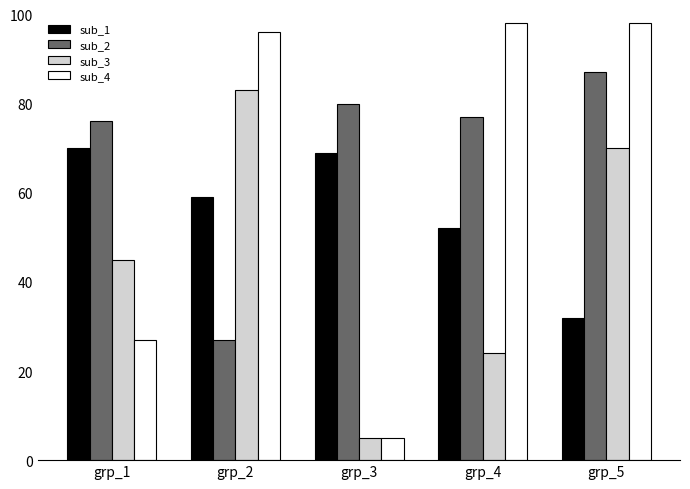

Between grp_3 and grp_4, which series saw the biggest shift?

sub_4